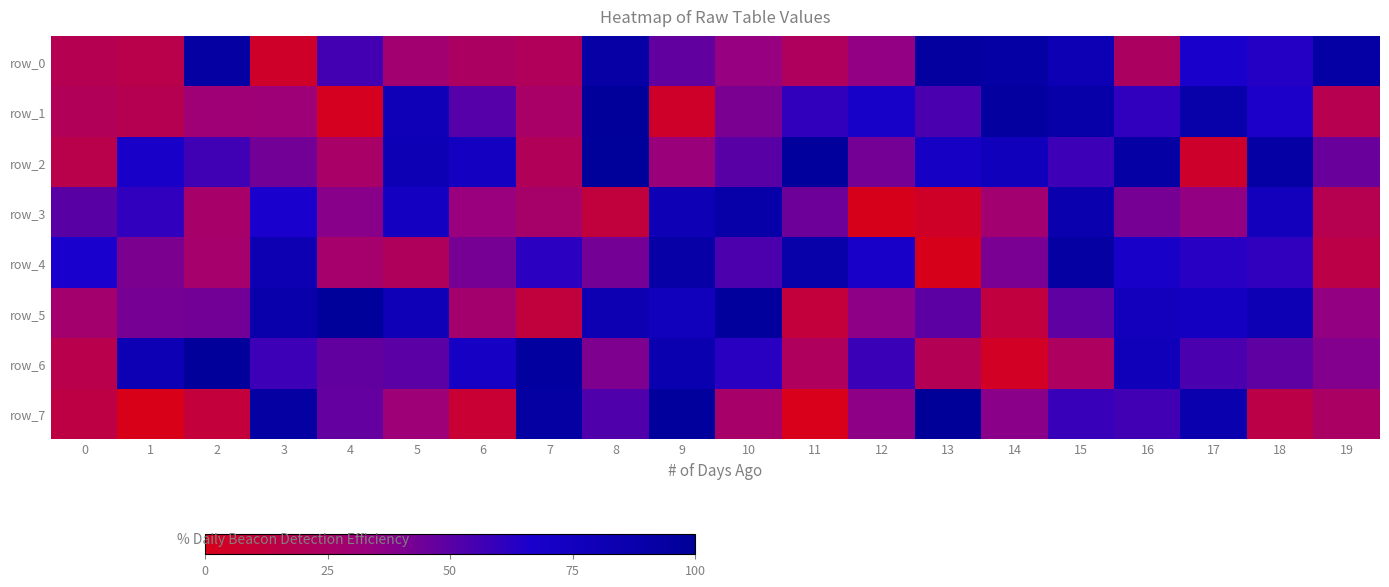

At how many categories does at least one series exceed 60?

20